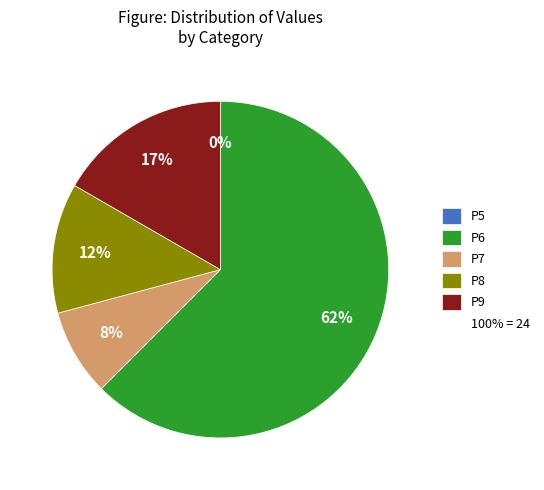

Is there a majority slice in this chart?

Yes